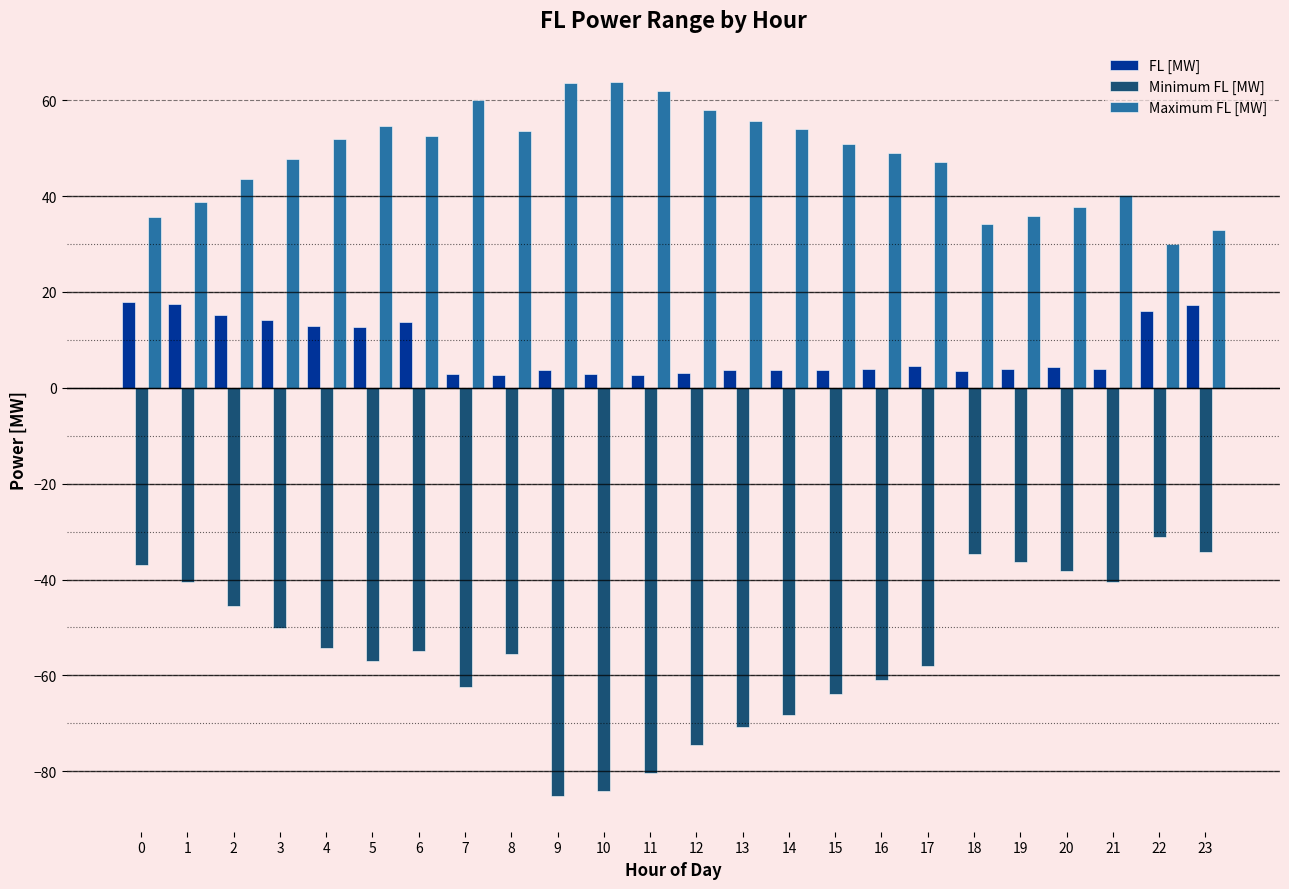

List the series in order of their overall mean, lowest first.

Minimum FL [MW], FL [MW], Maximum FL [MW]